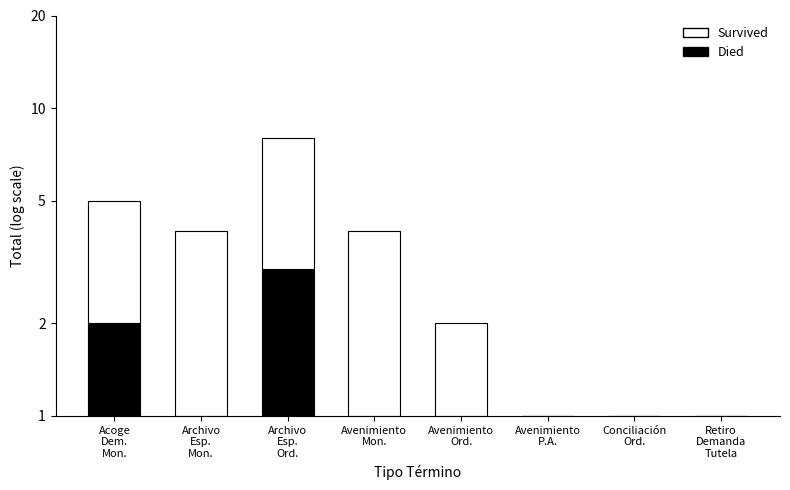

What is the label of the 2nd bar from the right?

Conciliación
Ord.